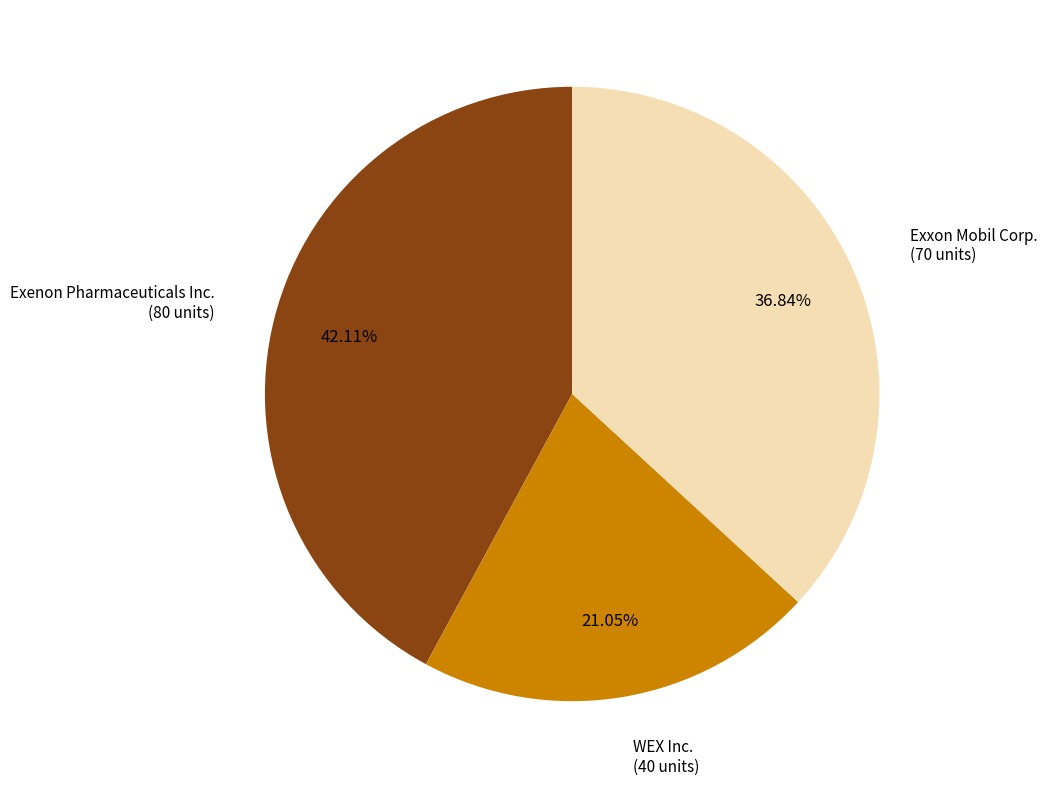

Is there a majority slice in this chart?

No